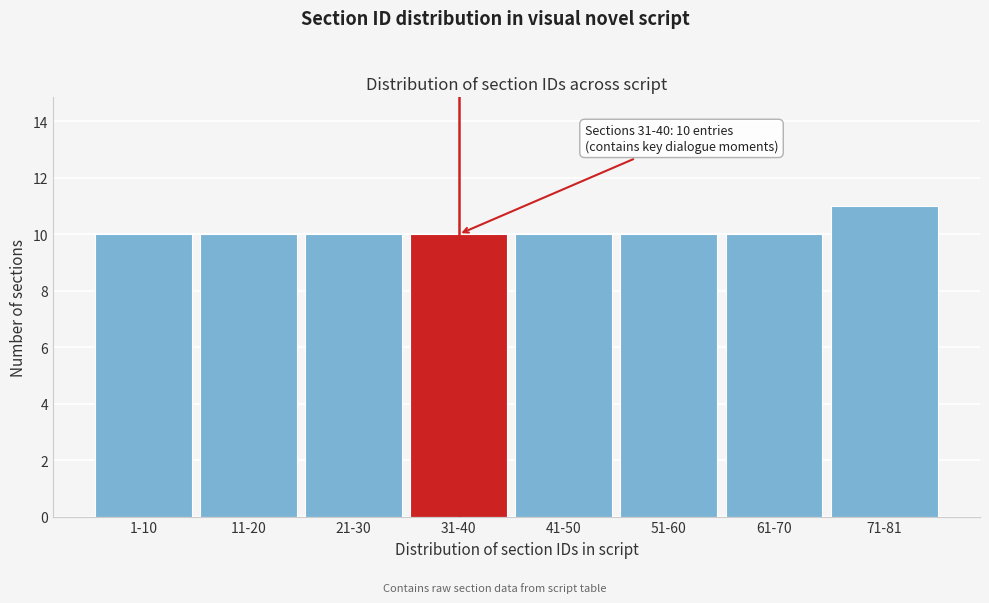

Reading left to right, transcribe all the data shown in this chart.

10	10	10	10	10	10	10	11